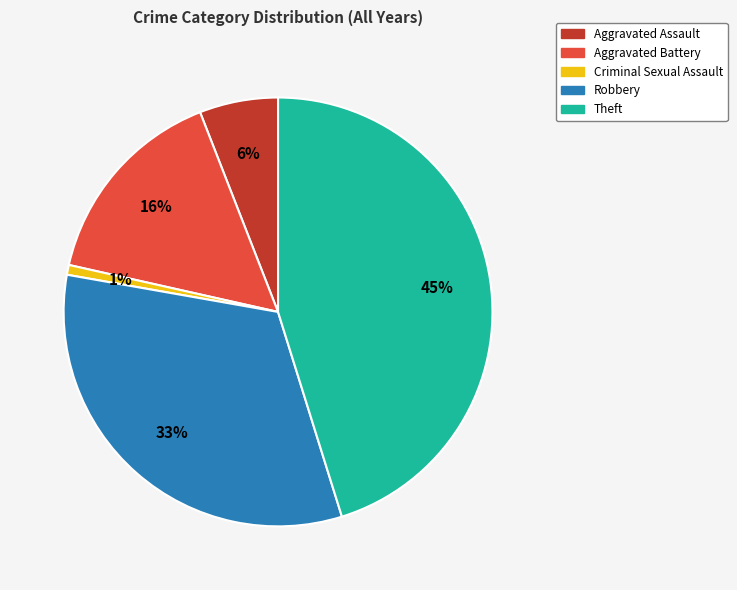

To the nearest percent, what is the average slice percentage?

20%